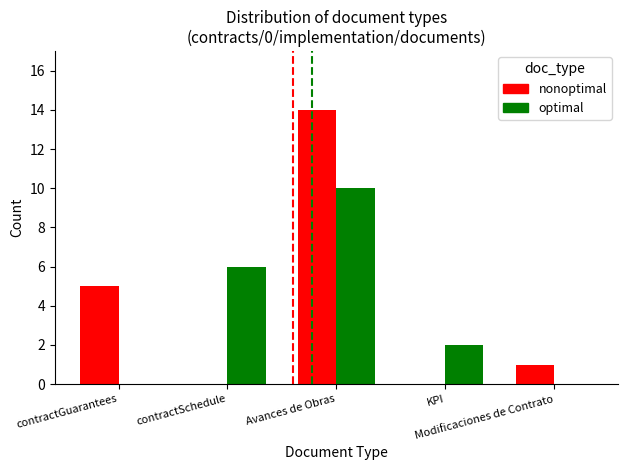

Are the bars grouped side by side (vs. stacked)?

Yes